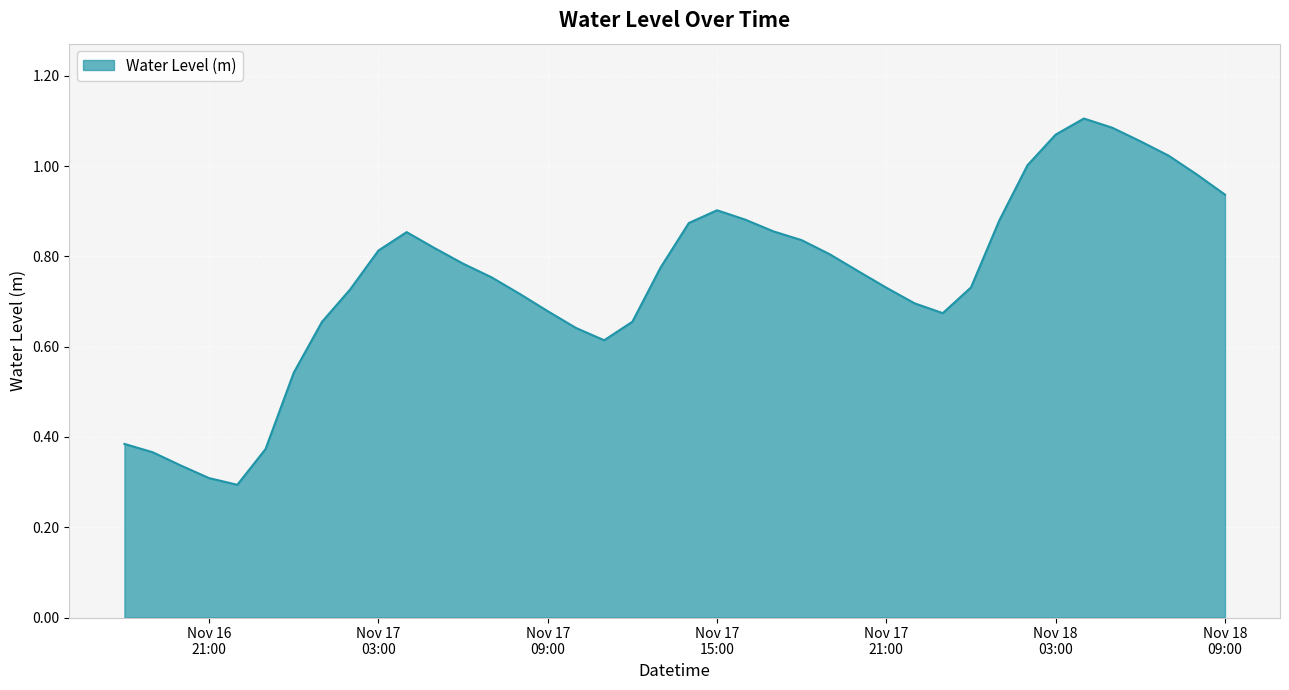

Rank the categories by value from lowest to highest.

2024-11-16 22:00:00, 2024-11-16 21:00:00, 2024-11-16 20:00:00, 2024-11-16 19:00:00, 2024-11-16 23:00:00, 2024-11-16 18:00:00, 2024-11-17 00:00:00, 2024-11-17 11:00:00, 2024-11-17 10:00:00, 2024-11-17 01:00:00, 2024-11-17 12:00:00, 2024-11-17 23:00:00, 2024-11-17 09:00:00, 2024-11-17 22:00:00, 2024-11-17 08:00:00, 2024-11-17 02:00:00, 2024-11-17 21:00:00, 2024-11-18 00:00:00, 2024-11-17 07:00:00, 2024-11-17 20:00:00, 2024-11-17 13:00:00, 2024-11-17 06:00:00, 2024-11-17 19:00:00, 2024-11-17 03:00:00, 2024-11-17 05:00:00, 2024-11-17 18:00:00, 2024-11-17 04:00:00, 2024-11-17 17:00:00, 2024-11-17 14:00:00, 2024-11-18 01:00:00, 2024-11-17 16:00:00, 2024-11-17 15:00:00, 2024-11-18 09:00:00, 2024-11-18 08:00:00, 2024-11-18 02:00:00, 2024-11-18 07:00:00, 2024-11-18 06:00:00, 2024-11-18 03:00:00, 2024-11-18 05:00:00, 2024-11-18 04:00:00